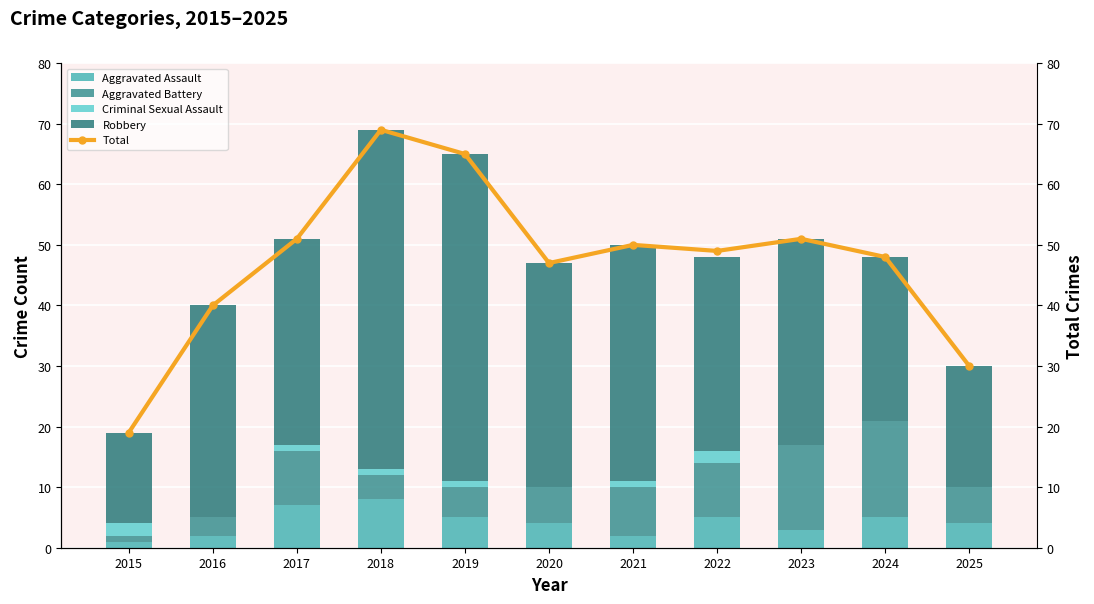

True or false: Criminal Sexual Assault has a value of 0 at 2016.

True